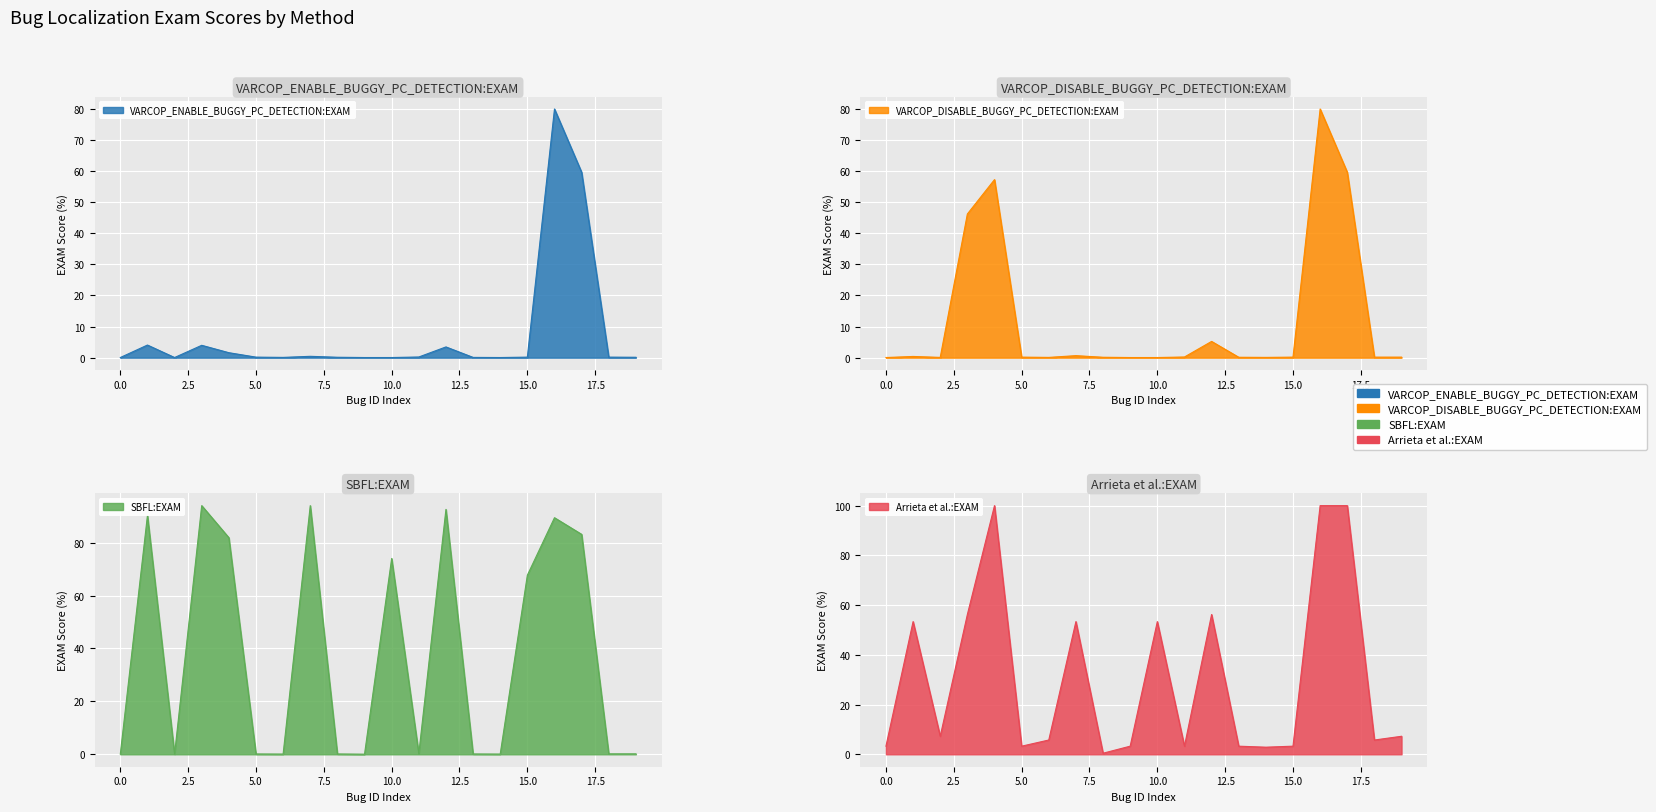

What is the highest value of the SBFL:EXAM series?

94.0